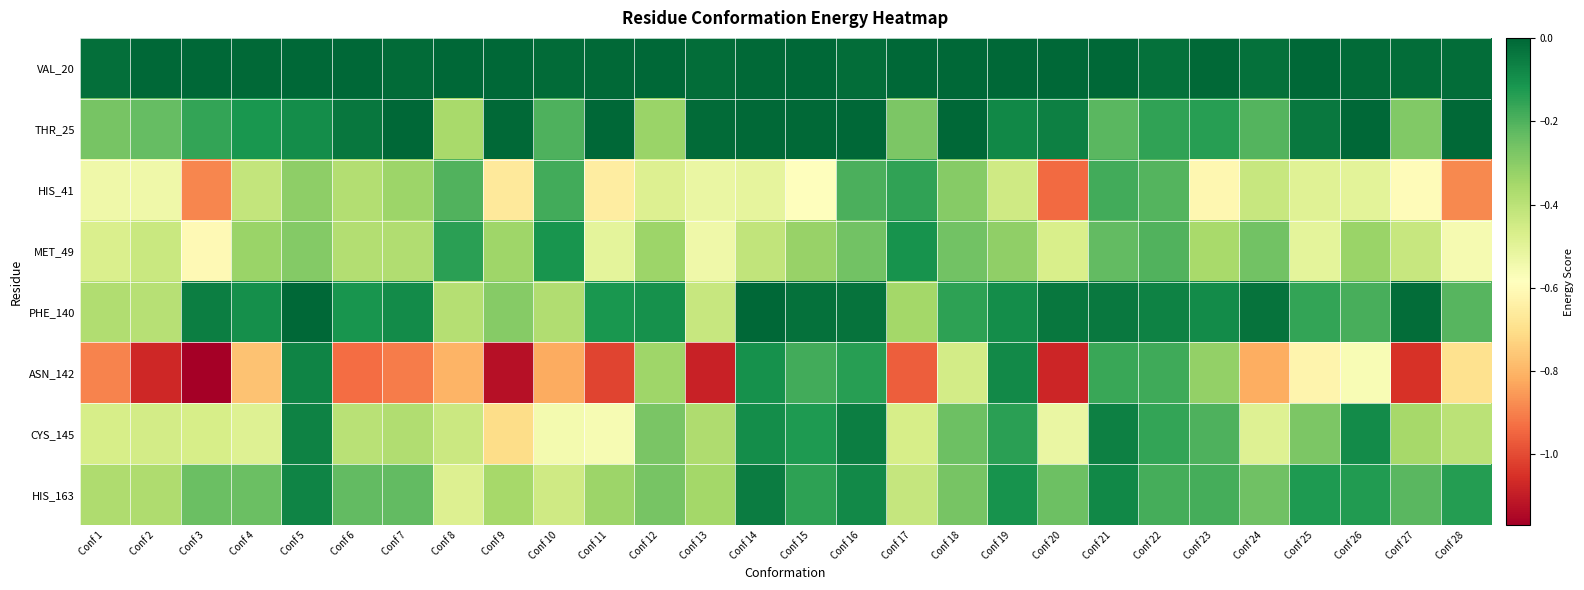

Count the number of data series in this chart.

8